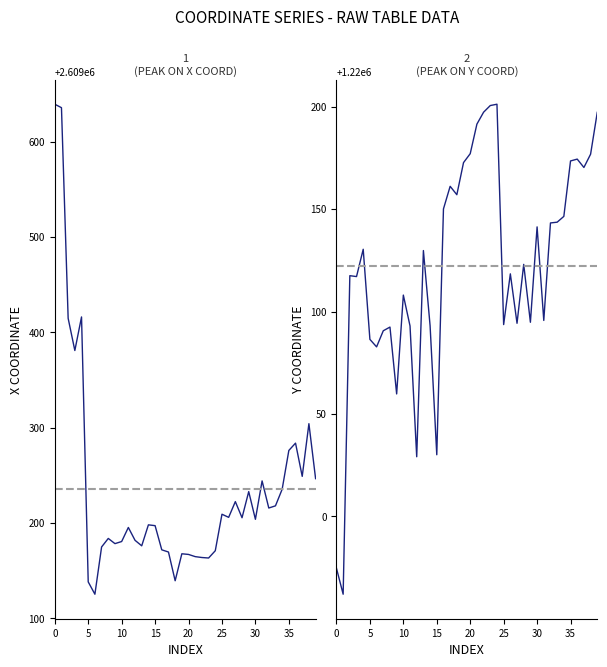

How many lines are shown in the chart?

2